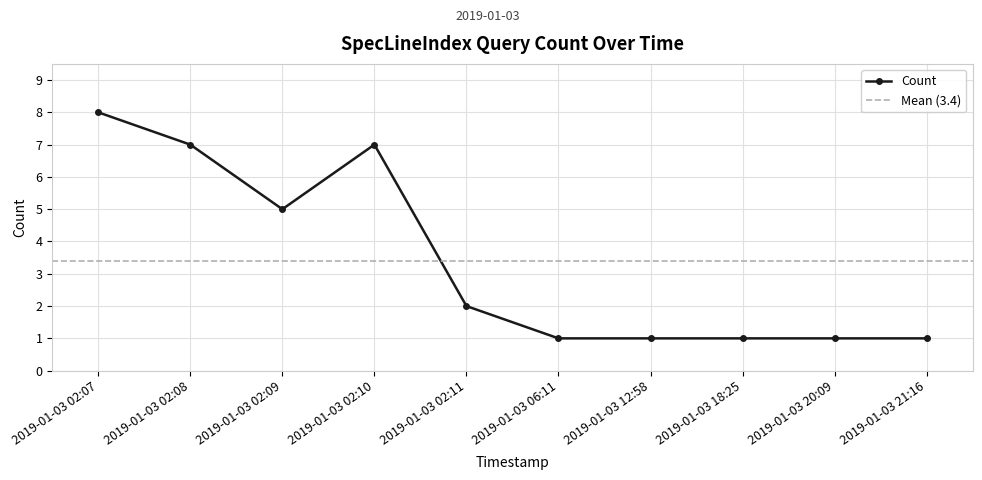

The chart shows a value of 0 at 2019-01-03 20:09. True or false?

False